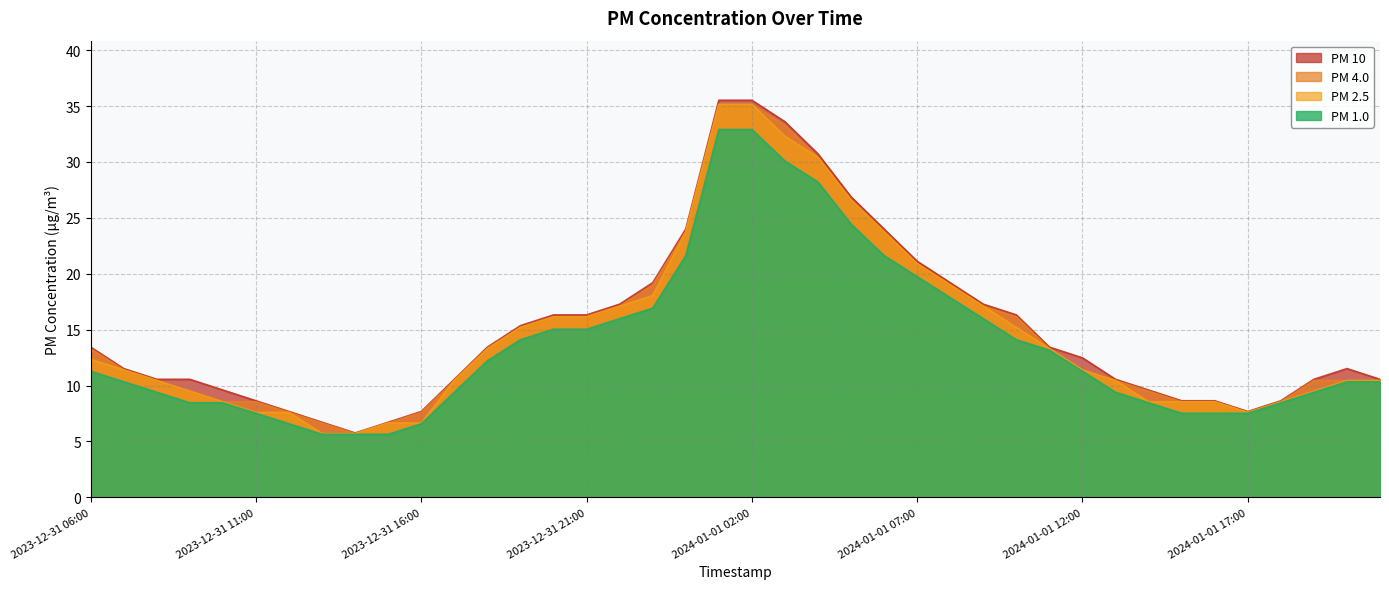

What is the difference between the maximum and minimum values in the PM 2.5 series?

29.4